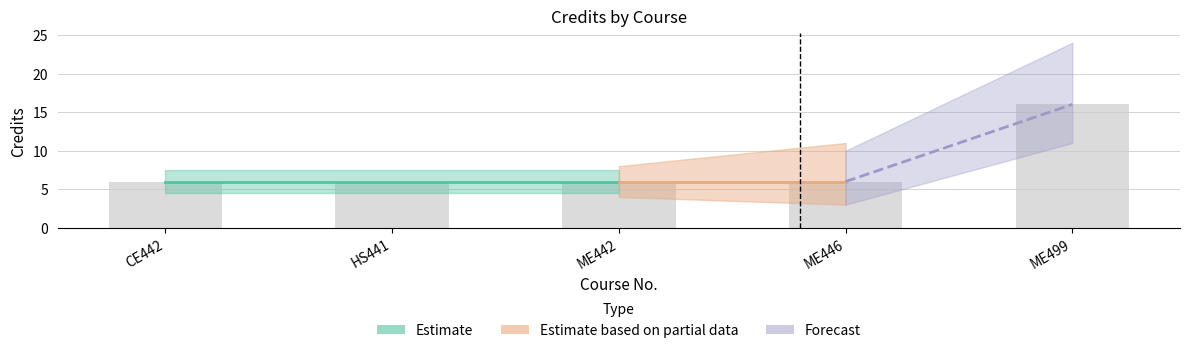

What is the approximate value at CE442, to the nearest 10?

10